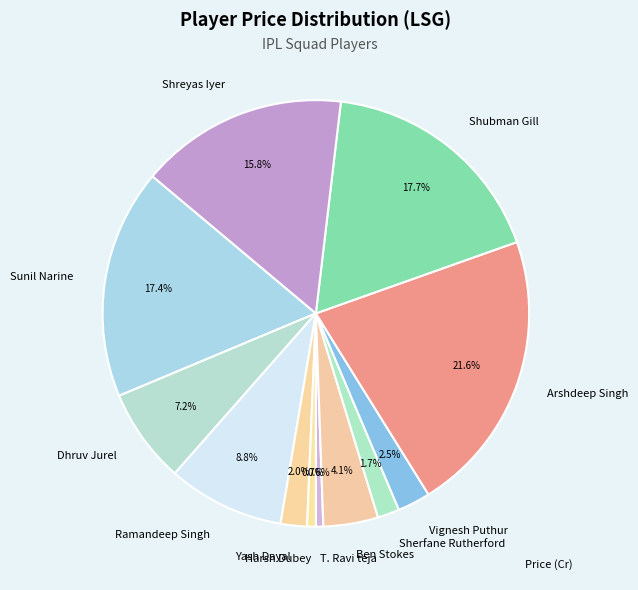

The Arshdeep Singh slice represents 22% of the pie. True or false?

True